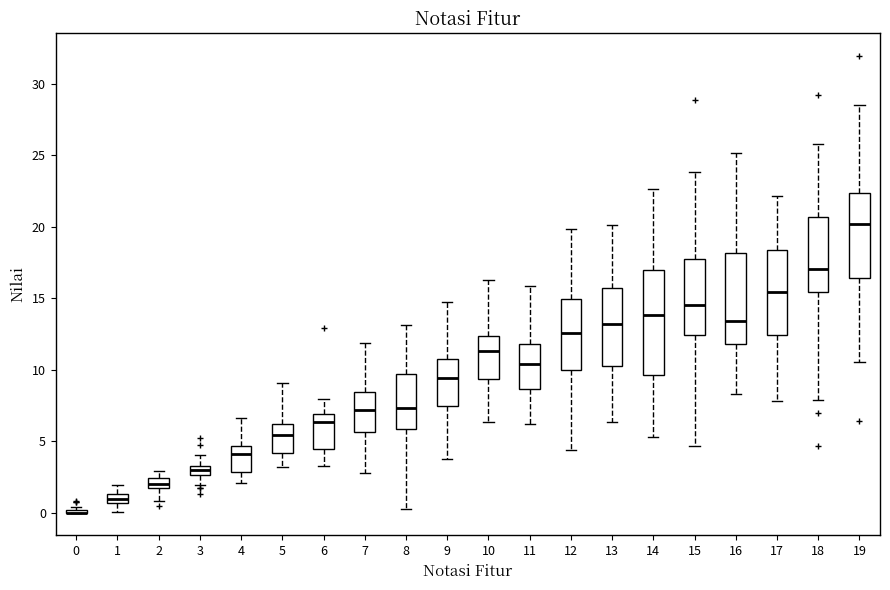

Where does the lower whisker of the box at x = 6 end on the y-axis? The values are not printed on the chart, so give them approximately, as read against the axis.

3.5